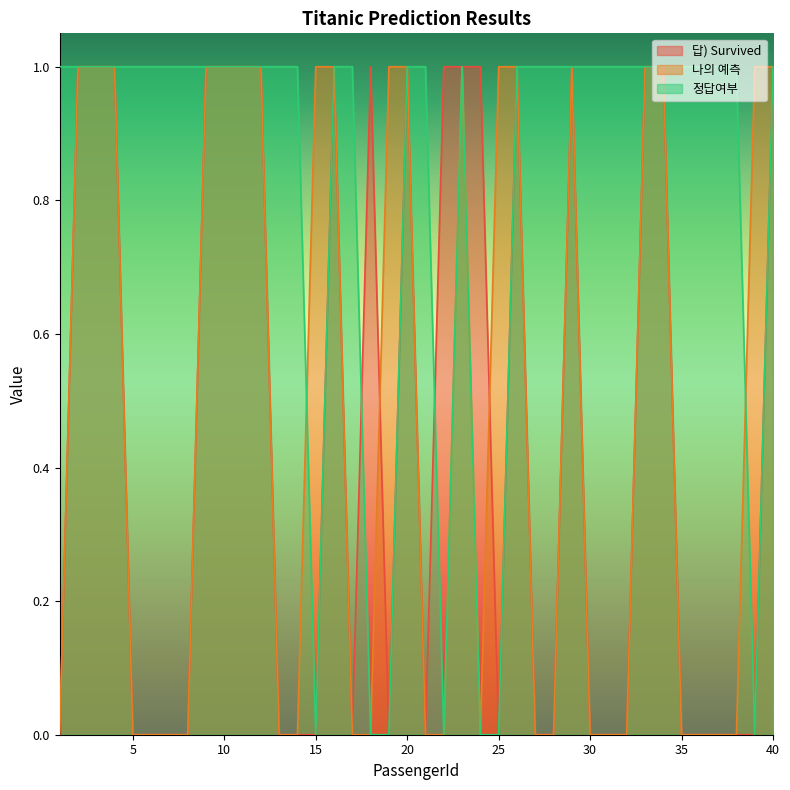

Where is the first local maximum for 정답여부?

23